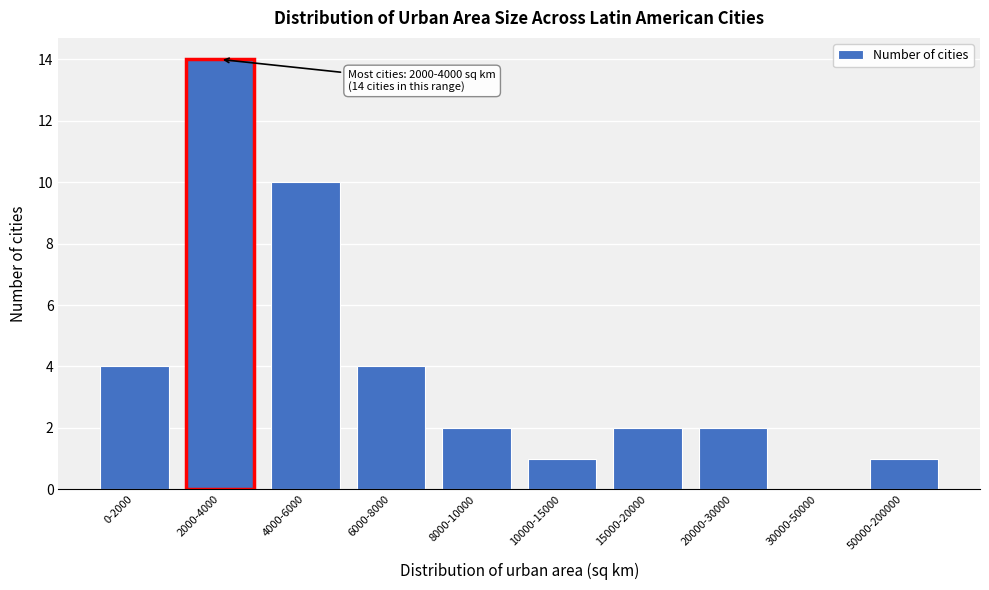

Reading right to left, extract all data points from this chart.

50000-200000=1	30000-50000=0	20000-30000=2	15000-20000=2	10000-15000=1	8000-10000=2	6000-8000=4	4000-6000=10	2000-4000=14	0-2000=4